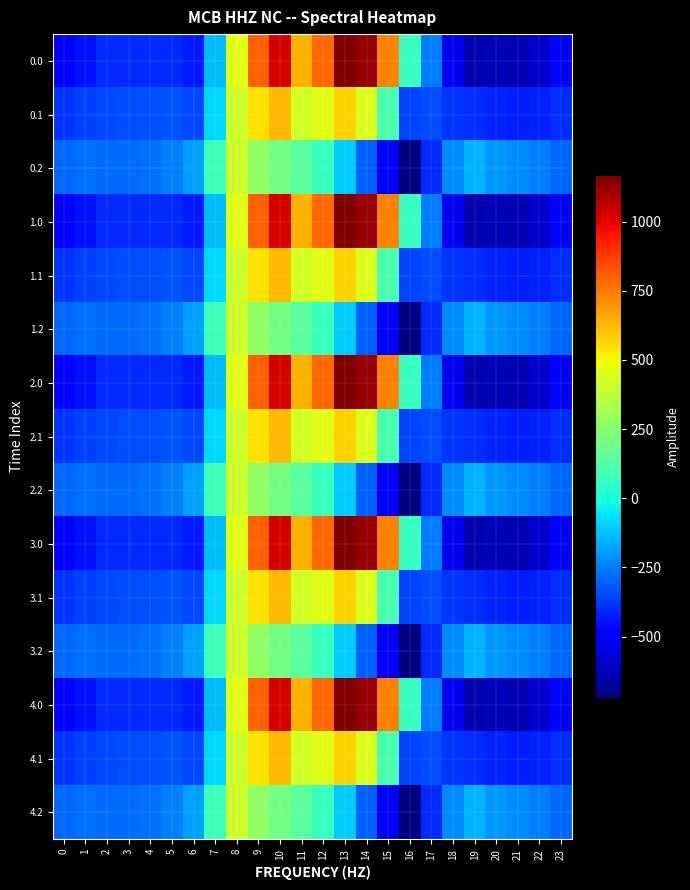

Reading left to right, list all the values displayed in this chart.

0.0: 0=-482.0	1=-449.5	2=-410.3	3=-404.4	4=-404.9	5=-410.8	6=-435.0	7=-136.4	8=454.2	9=804.0	10=1023.2	11=640.9	12=784.4	13=1167.2	14=1128.3	15=739.0	16=67.6	17=-250.3	18=-529.6	19=-644.5	20=-629.9	21=-638.4	22=-592.3	23=-511.3
0.1: 0=-384.6	1=-361.1	2=-347.9	3=-342.7	4=-339.6	5=-329.5	6=-345.2	7=-81.6	8=412.6	9=542.1	10=628.1	11=415.4	12=456.1	13=574.0	14=438.6	15=111.1	16=-353.7	17=-340.1	18=-388.5	19=-399.7	20=-414.5	21=-432.4	22=-419.9	23=-399.4
0.2: 0=-287.1	1=-272.7	2=-285.5	3=-281.0	4=-274.4	5=-248.1	6=-187.1	7=77.9	8=407.2	9=271.1	10=202.5	11=149.1	12=65.2	13=-104.4	14=-301.9	15=-522.2	16=-721.2	17=-409.5	18=-223.1	19=-151.1	20=-199.2	21=-226.4	22=-247.4	23=-287.5
1.0: 0=-482.0	1=-449.5	2=-410.3	3=-404.4	4=-404.9	5=-410.8	6=-435.0	7=-136.4	8=454.2	9=804.0	10=1023.2	11=640.9	12=784.4	13=1167.2	14=1128.3	15=739.0	16=67.6	17=-250.3	18=-529.6	19=-644.5	20=-629.9	21=-638.4	22=-592.3	23=-511.3
1.1: 0=-384.6	1=-361.1	2=-347.9	3=-342.7	4=-339.6	5=-329.5	6=-345.2	7=-81.6	8=412.6	9=542.1	10=628.1	11=415.4	12=456.1	13=574.0	14=438.6	15=111.1	16=-353.7	17=-340.1	18=-388.5	19=-399.7	20=-414.5	21=-432.4	22=-419.9	23=-399.4
1.2: 0=-287.1	1=-272.7	2=-285.5	3=-281.0	4=-274.4	5=-248.1	6=-187.1	7=77.9	8=407.2	9=271.1	10=202.5	11=149.1	12=65.2	13=-104.4	14=-301.9	15=-522.2	16=-721.2	17=-409.5	18=-223.1	19=-151.1	20=-199.2	21=-226.4	22=-247.4	23=-287.5
2.0: 0=-482.0	1=-449.5	2=-410.3	3=-404.4	4=-404.9	5=-410.8	6=-435.0	7=-136.4	8=454.2	9=804.0	10=1023.2	11=640.9	12=784.4	13=1167.2	14=1128.3	15=739.0	16=67.6	17=-250.3	18=-529.6	19=-644.5	20=-629.9	21=-638.4	22=-592.3	23=-511.3
2.1: 0=-384.6	1=-361.1	2=-347.9	3=-342.7	4=-339.6	5=-329.5	6=-345.2	7=-81.6	8=412.6	9=542.1	10=628.1	11=415.4	12=456.1	13=574.0	14=438.6	15=111.1	16=-353.7	17=-340.1	18=-388.5	19=-399.7	20=-414.5	21=-432.4	22=-419.9	23=-399.4
2.2: 0=-287.1	1=-272.7	2=-285.5	3=-281.0	4=-274.4	5=-248.1	6=-187.1	7=77.9	8=407.2	9=271.1	10=202.5	11=149.1	12=65.2	13=-104.4	14=-301.9	15=-522.2	16=-721.2	17=-409.5	18=-223.1	19=-151.1	20=-199.2	21=-226.4	22=-247.4	23=-287.5
3.0: 0=-482.0	1=-449.5	2=-410.3	3=-404.4	4=-404.9	5=-410.8	6=-435.0	7=-136.4	8=454.2	9=804.0	10=1023.2	11=640.9	12=784.4	13=1167.2	14=1128.3	15=739.0	16=67.6	17=-250.3	18=-529.6	19=-644.5	20=-629.9	21=-638.4	22=-592.3	23=-511.3
3.1: 0=-384.6	1=-361.1	2=-347.9	3=-342.7	4=-339.6	5=-329.5	6=-345.2	7=-81.6	8=412.6	9=542.1	10=628.1	11=415.4	12=456.1	13=574.0	14=438.6	15=111.1	16=-353.7	17=-340.1	18=-388.5	19=-399.7	20=-414.5	21=-432.4	22=-419.9	23=-399.4
3.2: 0=-287.1	1=-272.7	2=-285.5	3=-281.0	4=-274.4	5=-248.1	6=-187.1	7=77.9	8=407.2	9=271.1	10=202.5	11=149.1	12=65.2	13=-104.4	14=-301.9	15=-522.2	16=-721.2	17=-409.5	18=-223.1	19=-151.1	20=-199.2	21=-226.4	22=-247.4	23=-287.5
4.0: 0=-482.0	1=-449.5	2=-410.3	3=-404.4	4=-404.9	5=-410.8	6=-435.0	7=-136.4	8=454.2	9=804.0	10=1023.2	11=640.9	12=784.4	13=1167.2	14=1128.3	15=739.0	16=67.6	17=-250.3	18=-529.6	19=-644.5	20=-629.9	21=-638.4	22=-592.3	23=-511.3
4.1: 0=-384.6	1=-361.1	2=-347.9	3=-342.7	4=-339.6	5=-329.5	6=-345.2	7=-81.6	8=412.6	9=542.1	10=628.1	11=415.4	12=456.1	13=574.0	14=438.6	15=111.1	16=-353.7	17=-340.1	18=-388.5	19=-399.7	20=-414.5	21=-432.4	22=-419.9	23=-399.4
4.2: 0=-287.1	1=-272.7	2=-285.5	3=-281.0	4=-274.4	5=-248.1	6=-187.1	7=77.9	8=407.2	9=271.1	10=202.5	11=149.1	12=65.2	13=-104.4	14=-301.9	15=-522.2	16=-721.2	17=-409.5	18=-223.1	19=-151.1	20=-199.2	21=-226.4	22=-247.4	23=-287.5